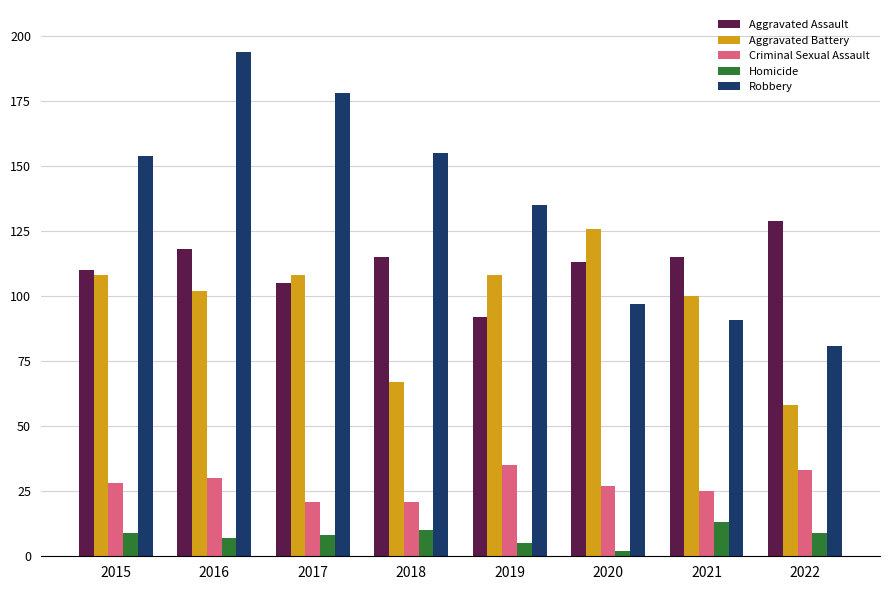

At which label does Robbery reach its peak?

2016